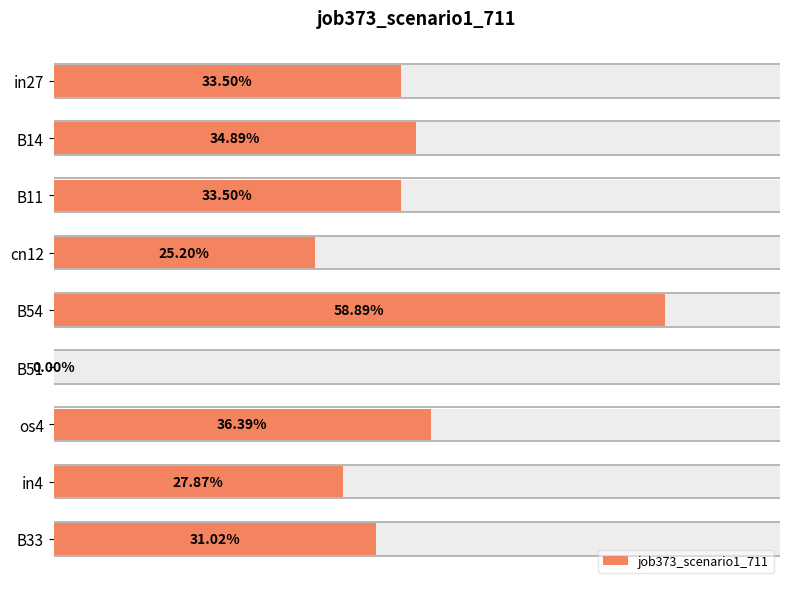

What is the greatest value displayed?

0.6